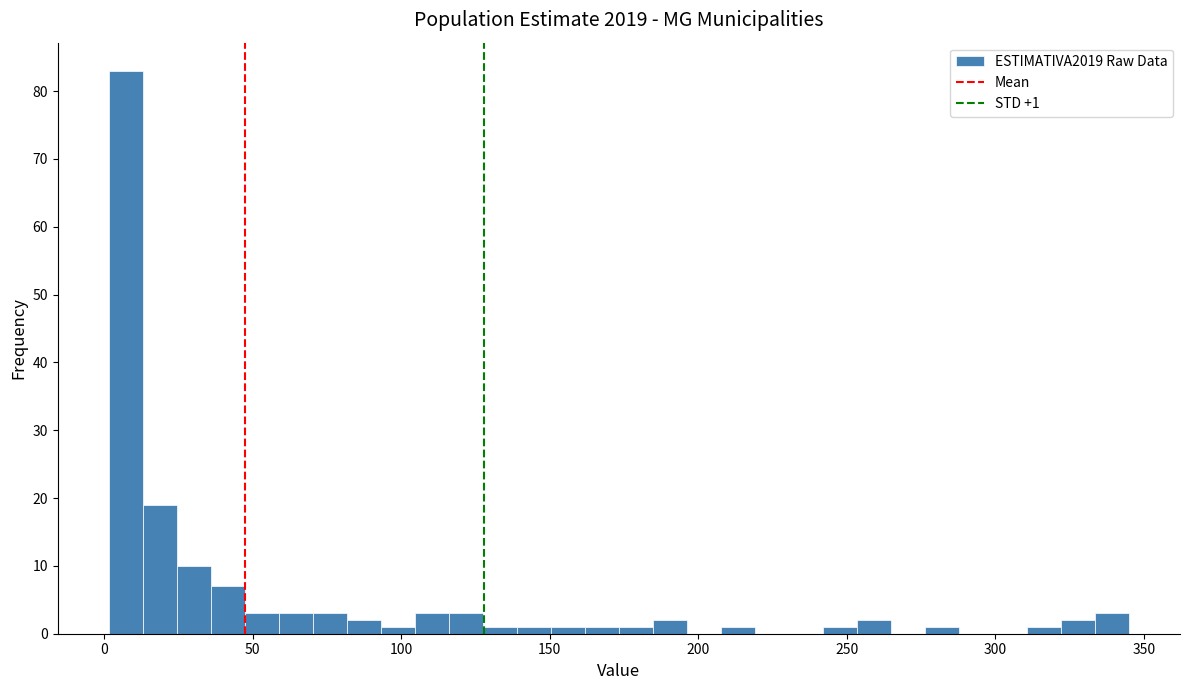

Read against the x-axis, roughly where is the centre of the tallest bar?

5